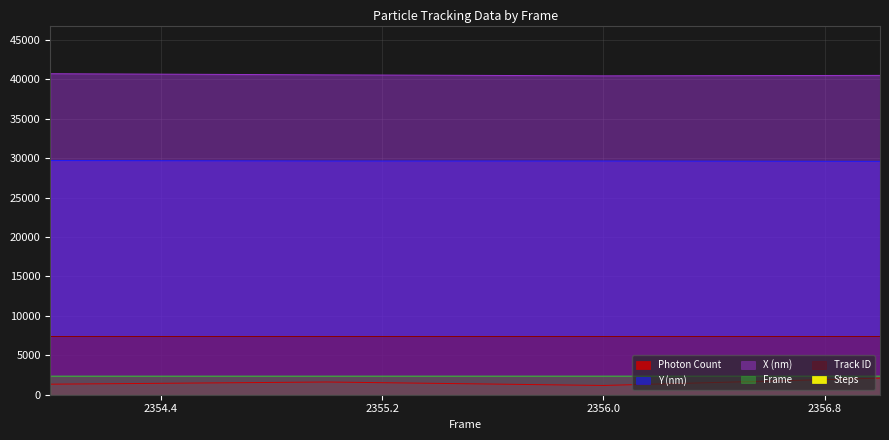

True or false: Y (nm) and X (nm) intersect in this chart.

False